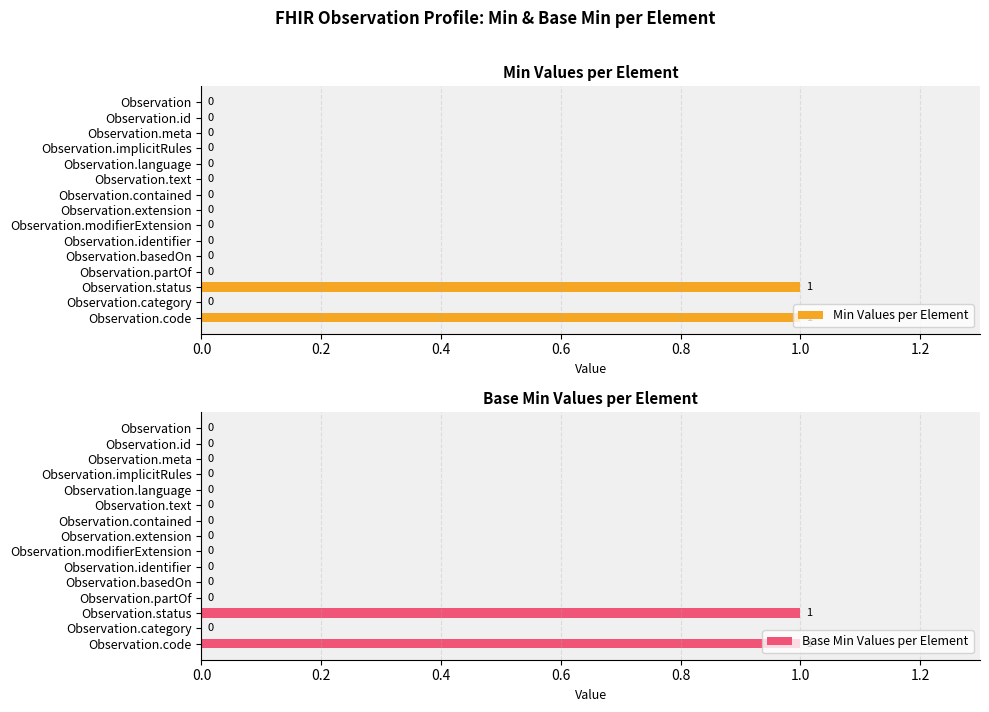

How many values in the Min Values per Element series exceed 0?

2